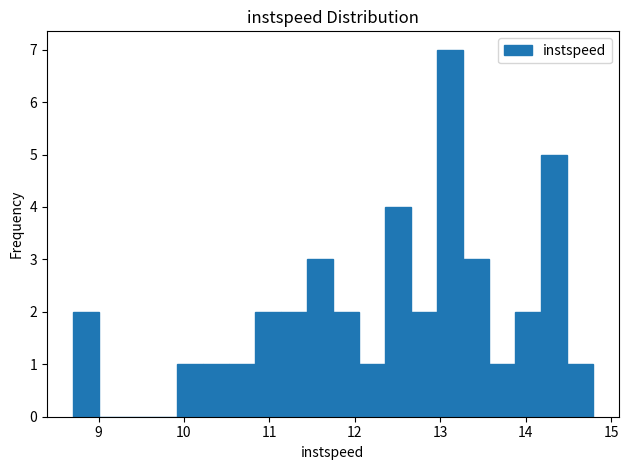

Read against the x-axis, roughly where is the centre of the tallest bar?

13.1